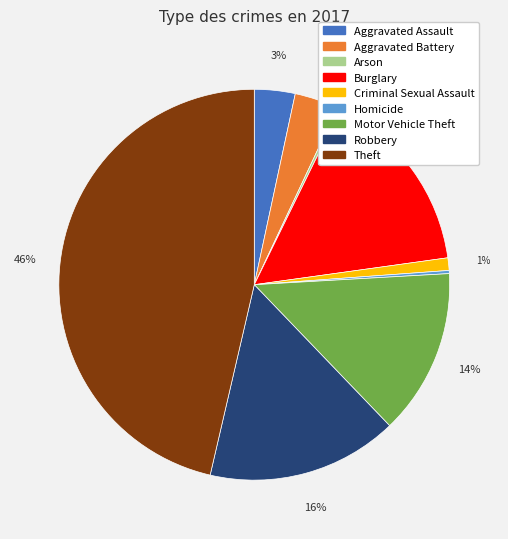

Does any single category account for the majority?

No